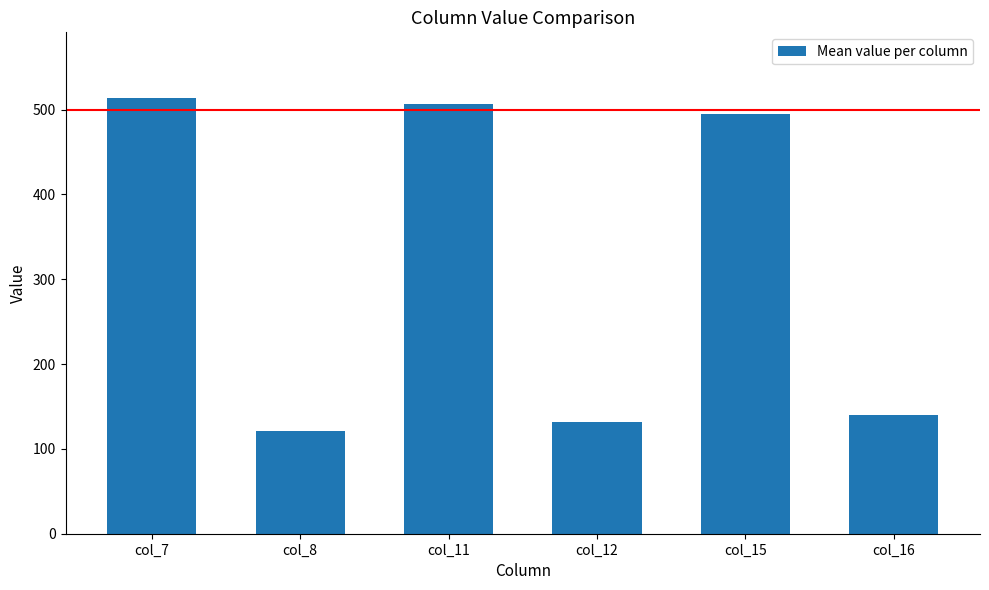

What is the sum of the values at col_15 and col_7?

1009.2